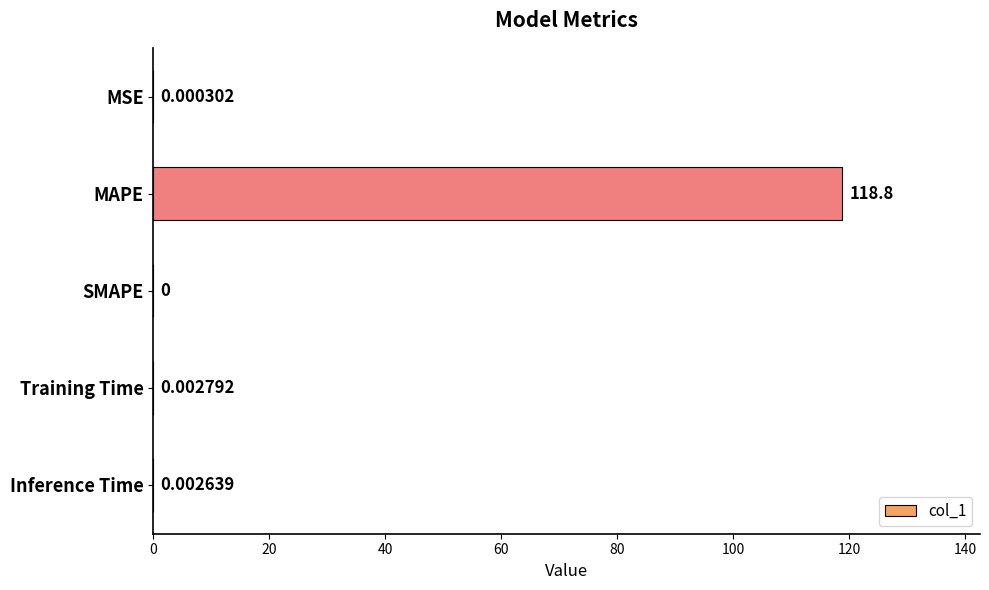

Which category has the highest value across all series?

MAPE